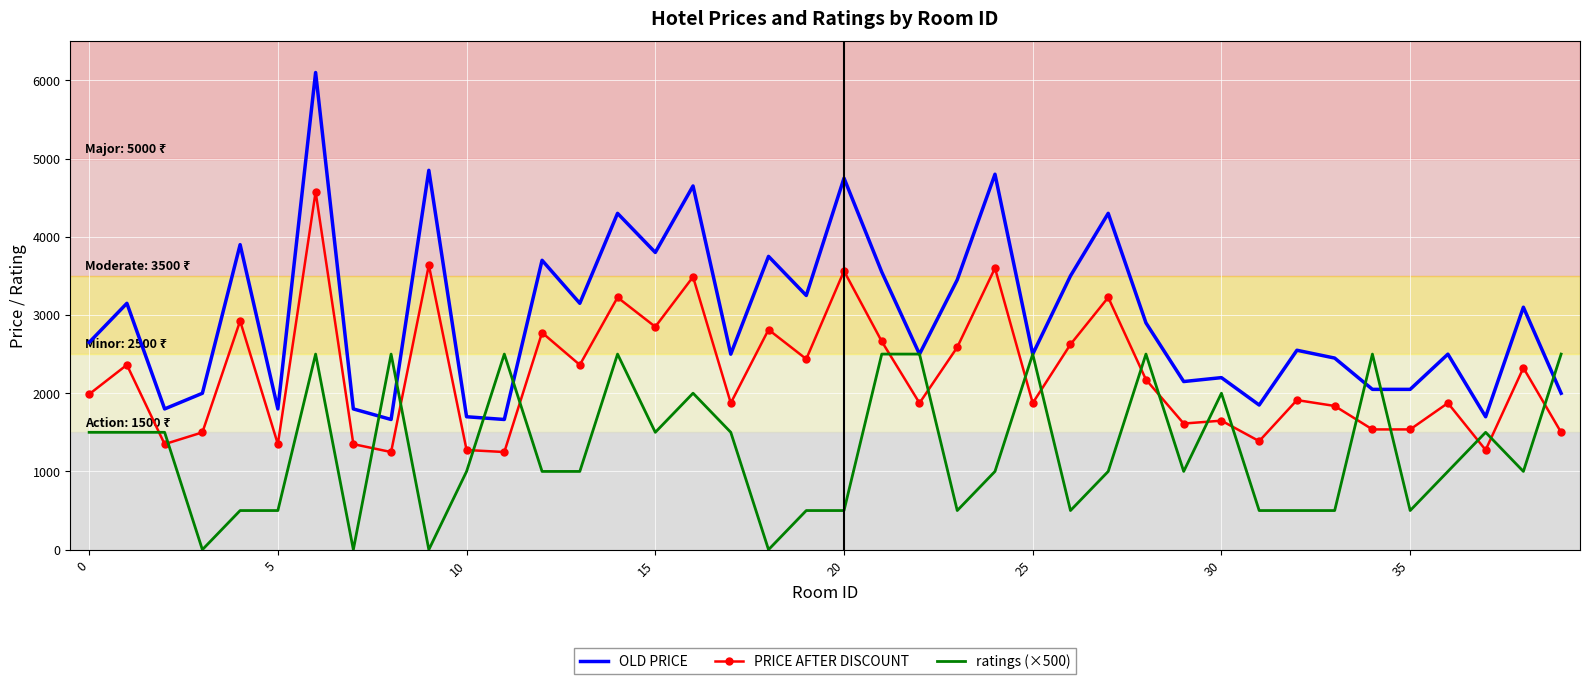

Reading right to left, extract all data points from this chart.

OLD PRICE: 1999	3099	1699	2499	2049	2049	2449	2549	1849	2199	2149	2899	4299	3499	2499	4799	3449	2499	3549	4749	3249	3749	2499	4649	3799	4299	3149	3699	1664	1699	4849	1664	1799	6099	1799	3899	1999	1799	3149	2649
PRICE AFTER DISCOUNT: 1499	2324	1274	1874	1537	1537	1837	1912	1387	1649	1612	2174	3224	2624	1874	3599	2587	1874	2662	3562	2437	2812	1874	3487	2849	3224	2362	2774	1248	1274	3637	1248	1349	4574	1349	2924	1499	1349	2362	1987
ratings (×500): 2500	1000	1500	1000	500	2500	500	500	500	2000	1000	2500	1000	500	2500	1000	500	2500	2500	500	500	0	1500	2000	1500	2500	1000	1000	2500	1000	0	2500	0	2500	500	500	0	1500	1500	1500